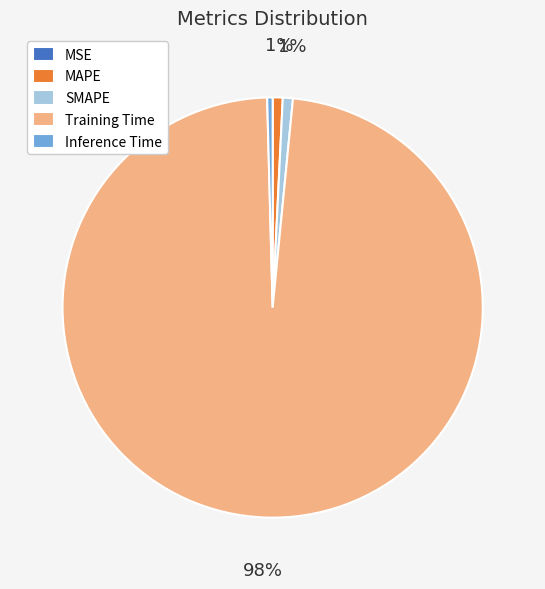

Which has a higher value, Training Time or Inference Time?

Training Time